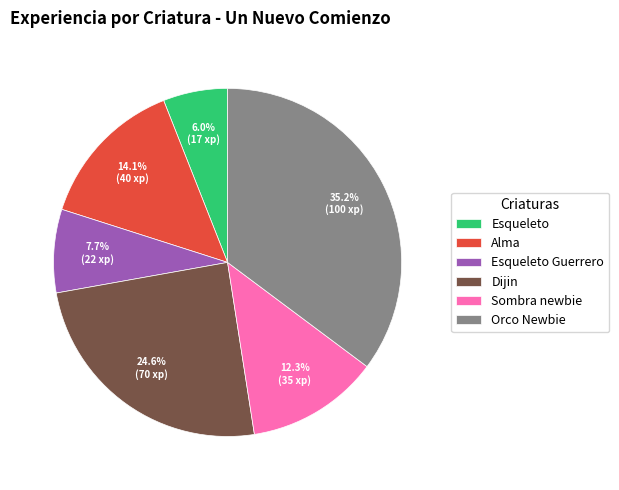

To the nearest percent, what is the combined percentage of Esqueleto Guerrero and Alma?

22%